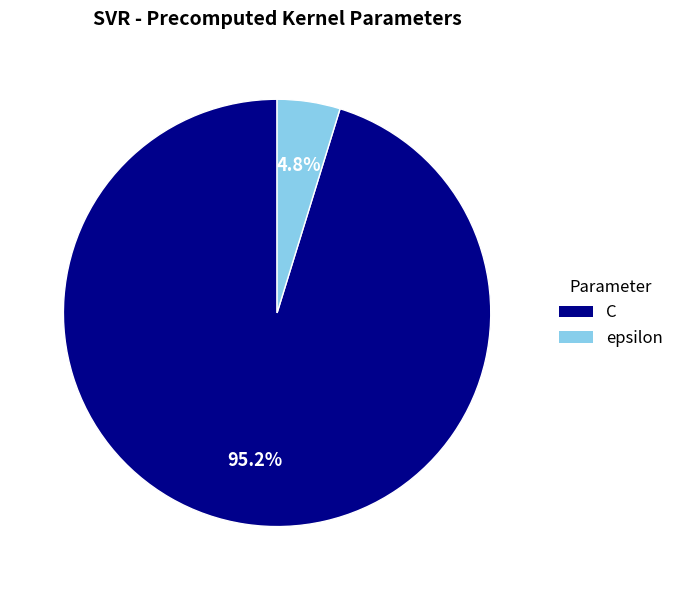

To the nearest percent, what percentage of the pie is C?

95%